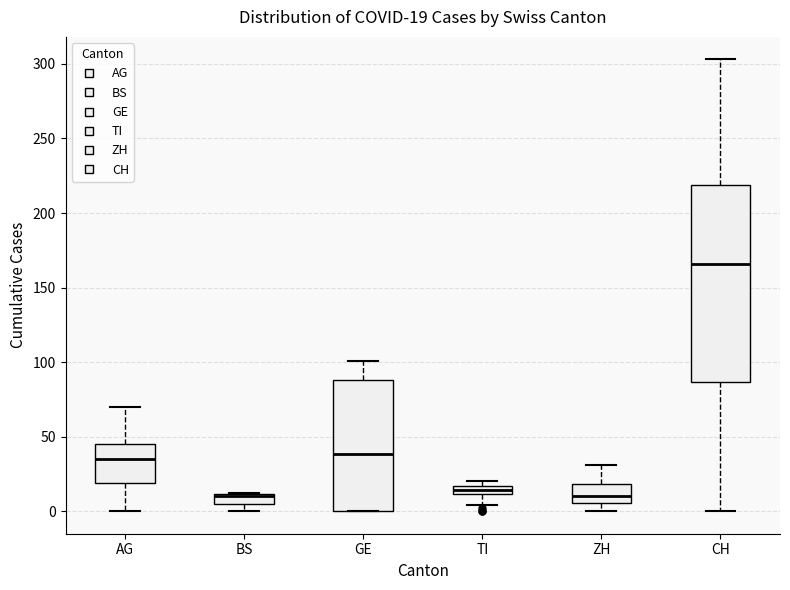

Comparing the boxes themselves (not the whiskers), which one is the tallest?

CH